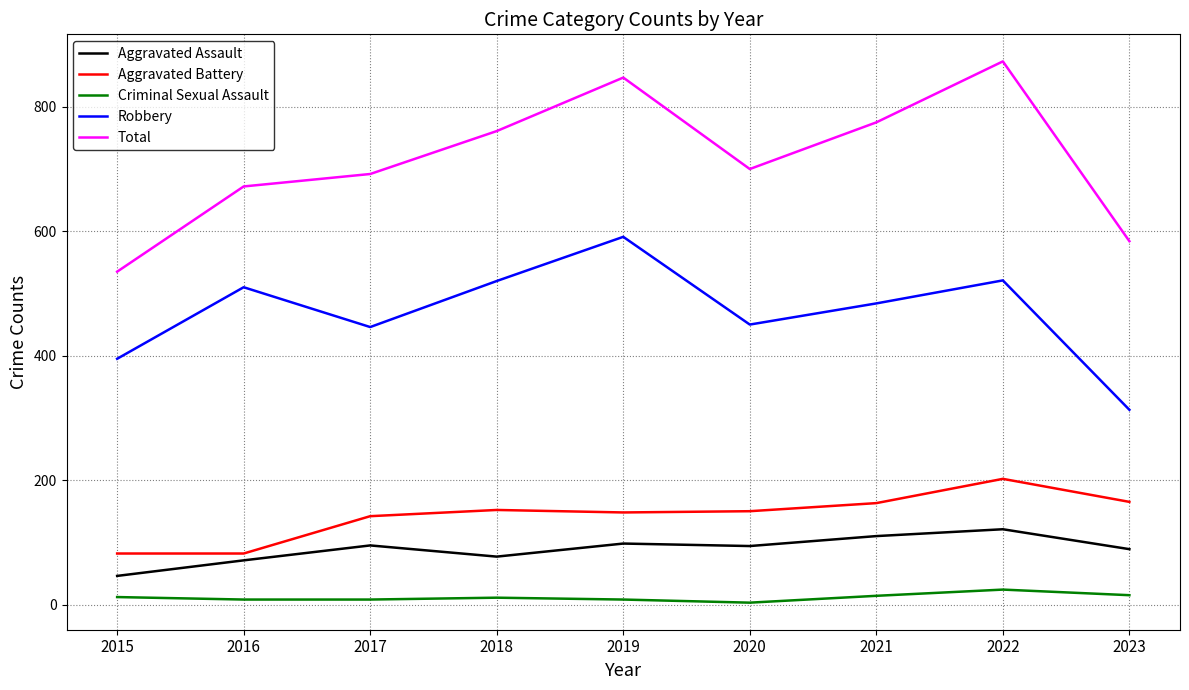

What is the sum of all Total values?

6439